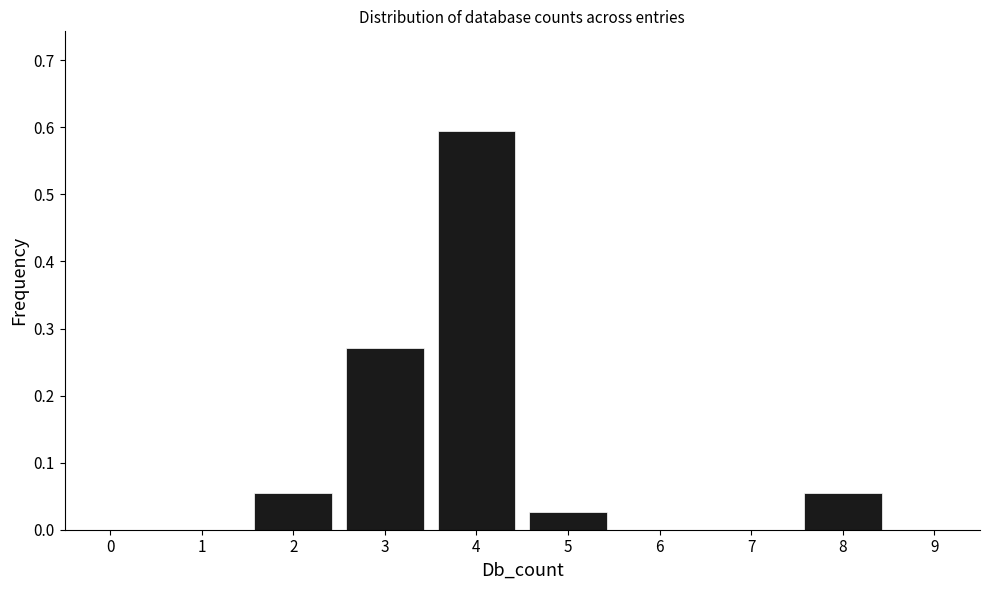

What is the greatest value displayed?

0.6